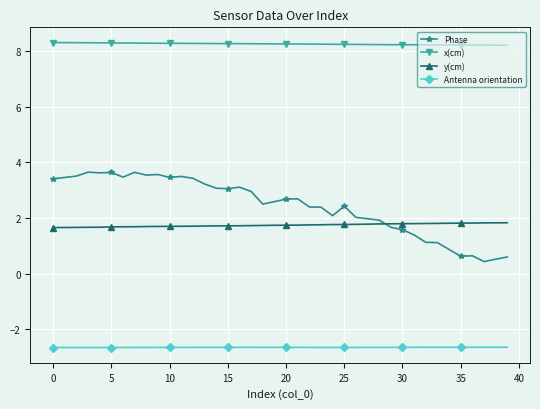

What is the value of the x(cm) point at the 13th from the left?

8.3